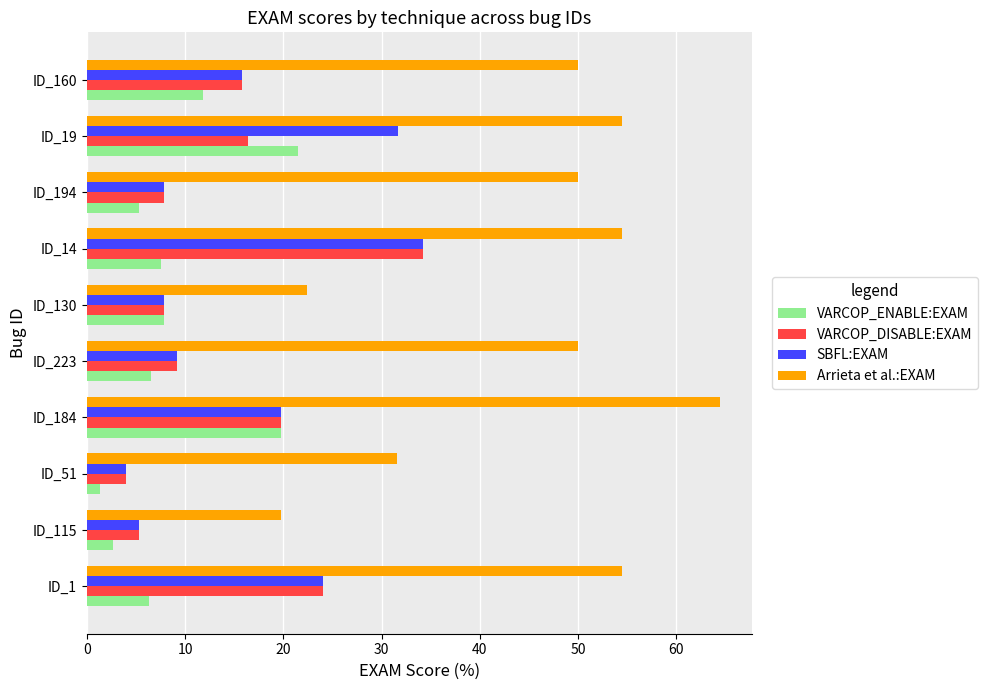

Is the value of SBFL:EXAM at ID_14 greater than the value of VARCOP_DISABLE:EXAM at ID_194?

Yes